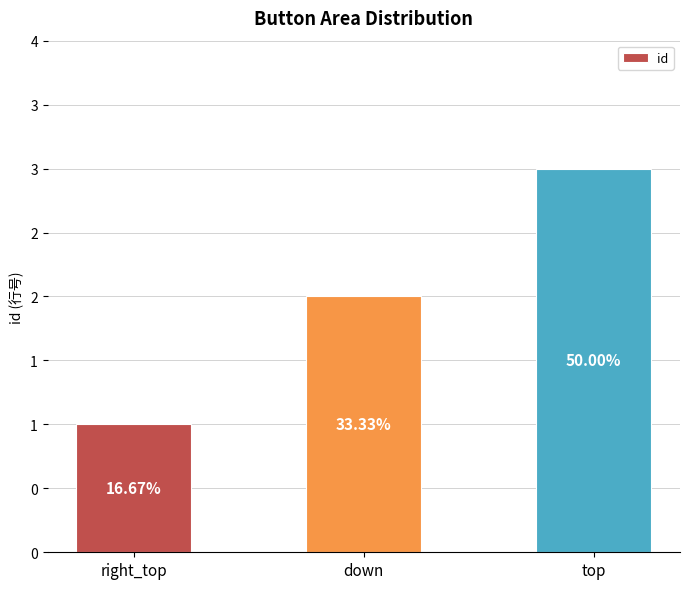

Are the bars horizontal?

No